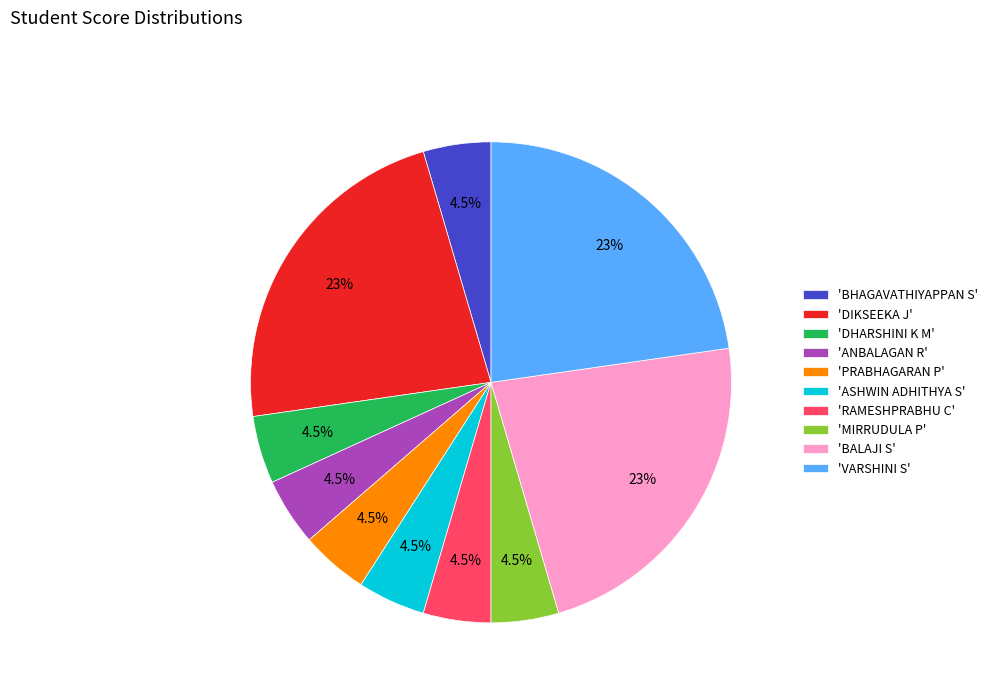

Is 'ASHWIN ADHITHYA S' the majority of the pie?

No